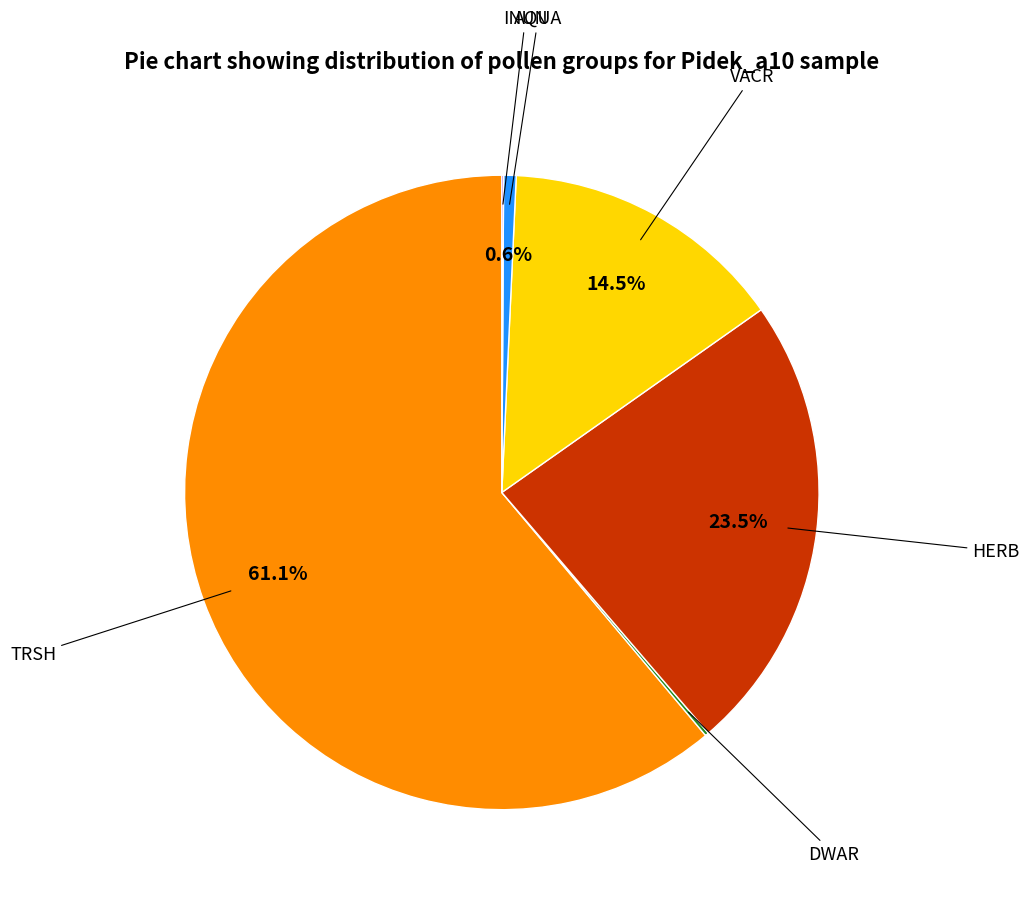

Does any single category account for the majority?

Yes